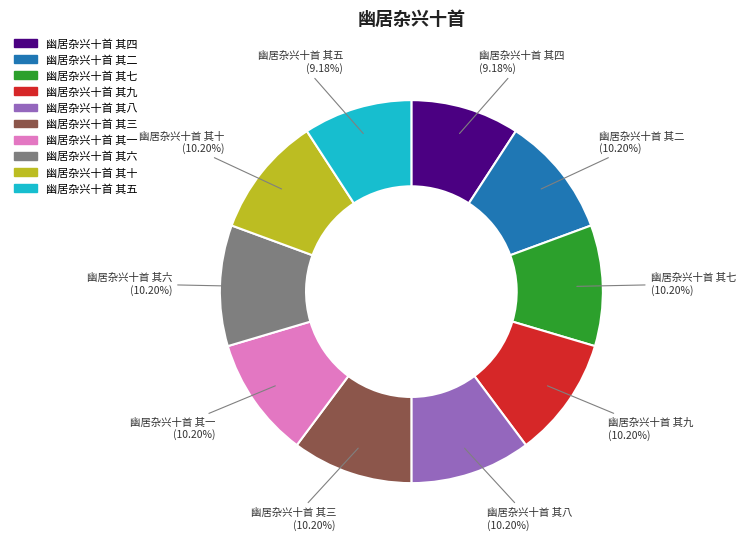

Count the number of slices in the pie.

10